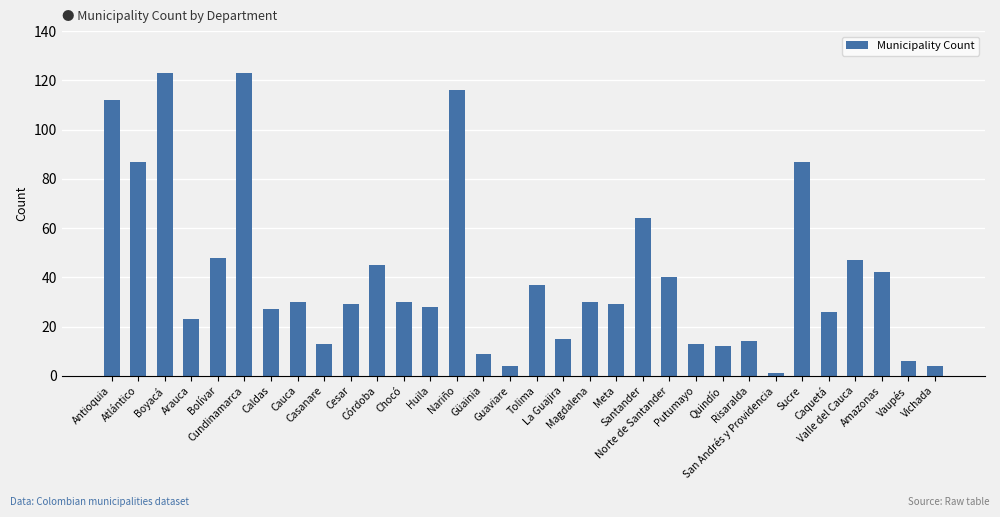

What is the value of the 32nd bar from the left?

4